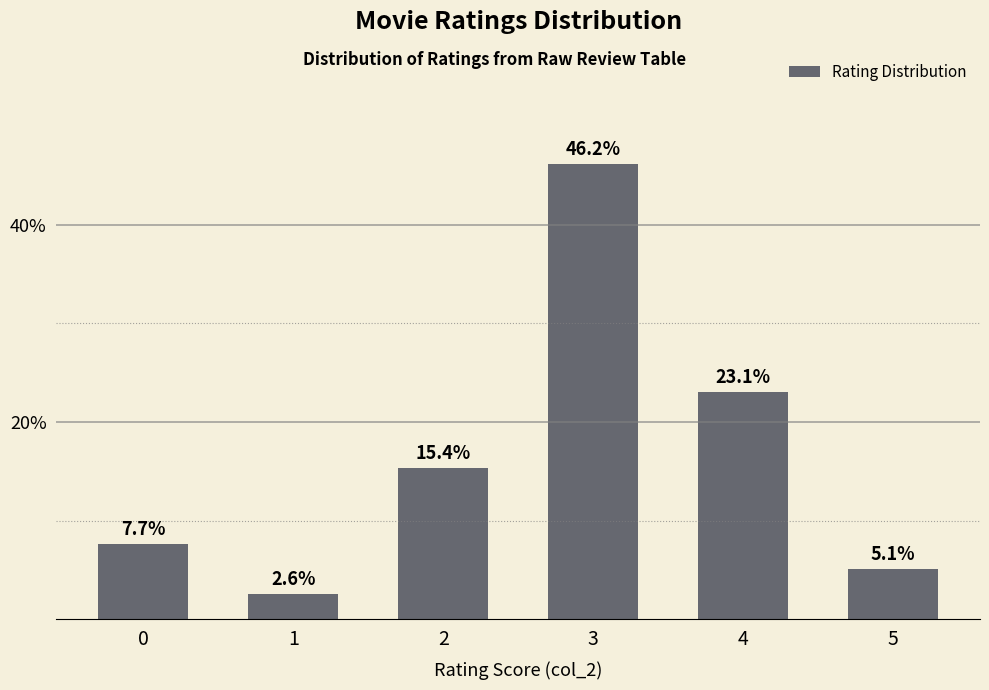

Where is the data nearest to the value 24?

4